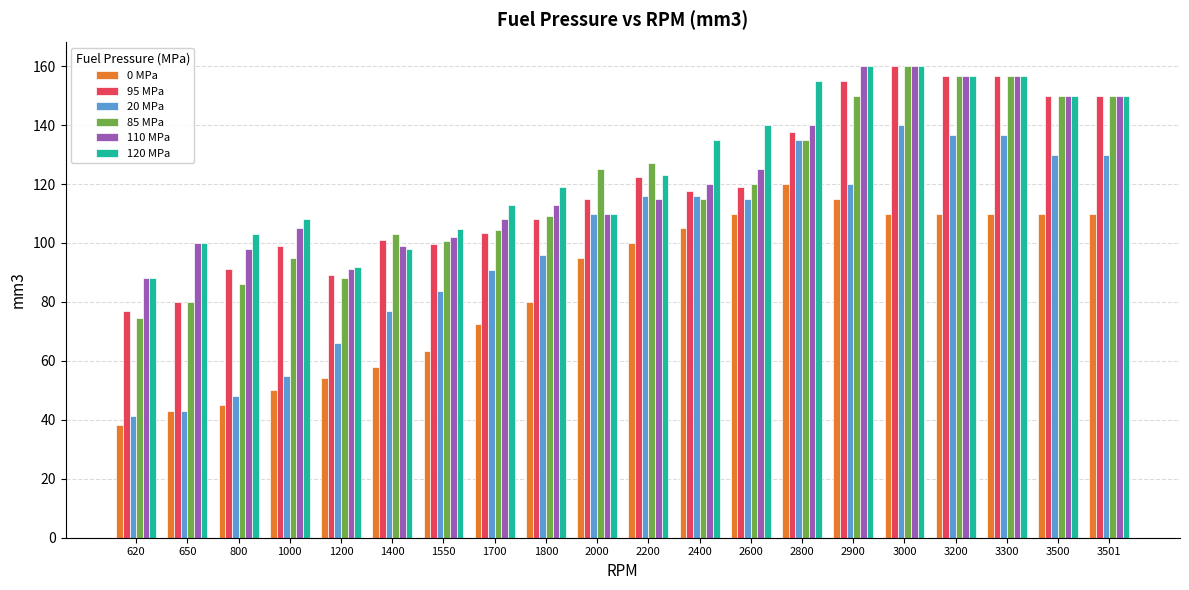

What is the minimum value shown in the chart?

38.2